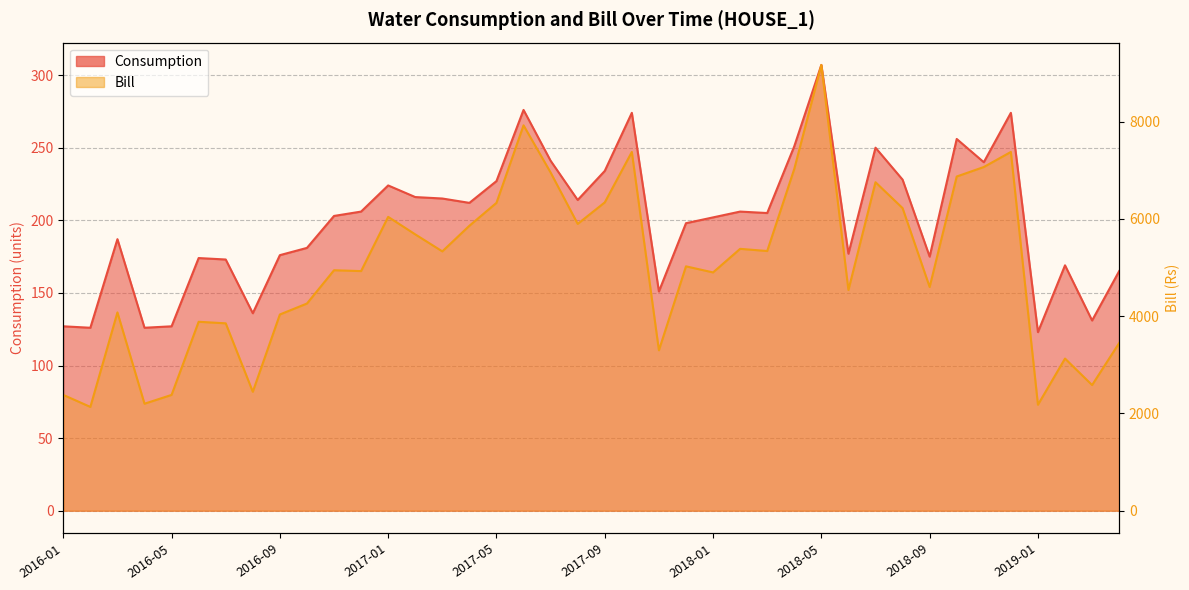

Reading left to right, extract all data points from this chart.

Consumption: 2016-01=127.0	2016-02=126.0	2016-03=187.0	2016-04=126.0	2016-05=127.0	2016-06=174.0	2016-07=173.0	2016-08=136.0	2016-09=176.0	2016-10=181.0	2016-11=203.0	2016-12=206.0	2017-01=224.0	2017-02=216.0	2017-03=215.0	2017-04=212.0	2017-05=227.0	2017-06=276.0	2017-07=241.0	2017-08=214.0	2017-09=234.0	2017-10=274.0	2017-11=151.0	2017-12=198.0	2018-01=202.0	2018-02=206.0	2018-03=205.0	2018-04=251.0	2018-05=307.0	2018-06=177.0	2018-07=250.0	2018-08=228.0	2018-09=175.0	2018-10=256.0	2018-11=240.0	2018-12=274.0	2019-01=123.0	2019-02=169.0	2019-03=131.0	2019-04=165.0
Bill: 2016-01=2382.1	2016-02=2134.9	2016-03=4078.4	2016-04=2201.0	2016-05=2382.1	2016-06=3886.1	2016-07=3854.1	2016-08=2446.4	2016-09=4036.1	2016-10=4261.1	2016-11=4945.9	2016-12=4928.4	2017-01=6043.5	2017-02=5683.5	2017-03=5333.7	2017-04=5860.6	2017-05=6331.5	2017-06=7925.9	2017-07=6955.4	2017-08=5898.6	2017-09=6340.9	2017-10=7378.4	2017-11=3299.2	2017-12=5026.1	2018-01=4900.9	2018-02=5386.1	2018-03=5341.1	2018-04=7029.7	2018-05=9168.3	2018-06=4538.7	2018-07=6755.9	2018-08=6223.5	2018-09=4601.2	2018-10=6873.3	2018-11=7068.6	2018-12=7378.4	2019-01=2179.5	2019-02=3129.7	2019-03=2584.6	2019-04=3448.9